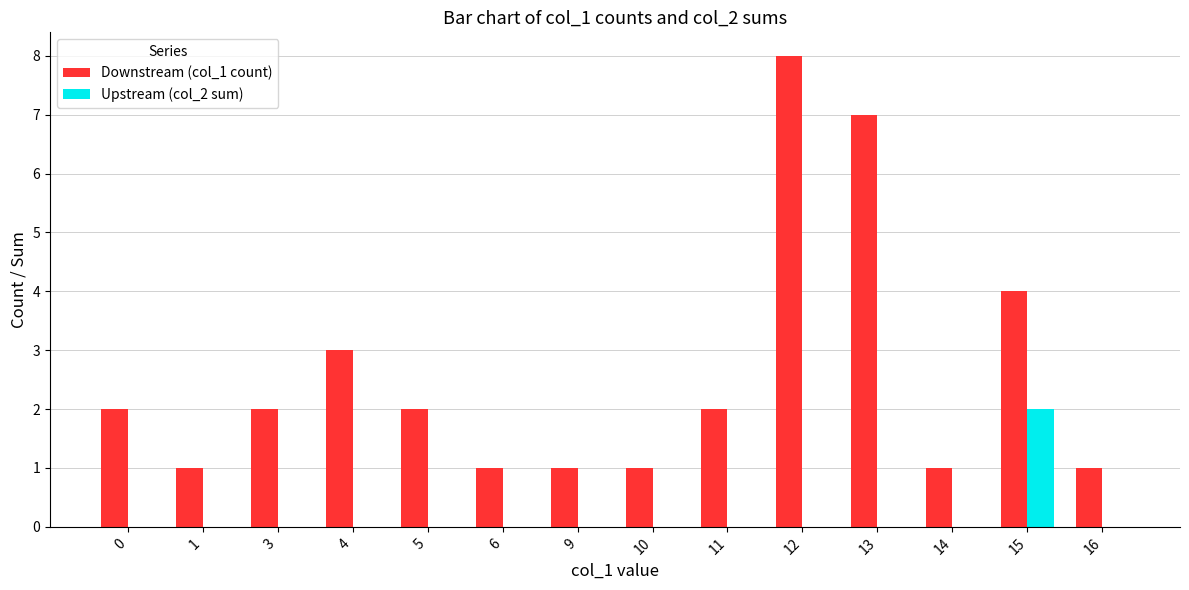

What is the highest value of the Downstream (col_1 count) series?

8